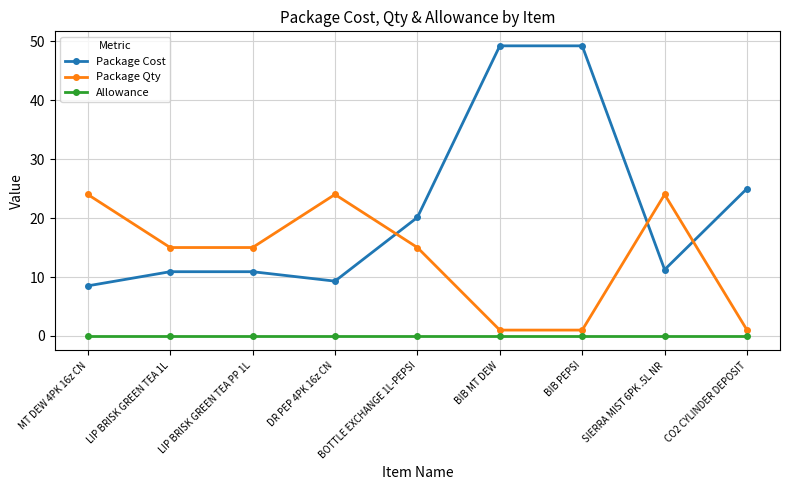

What is the difference between the maximum and minimum values in the Package Cost series?

40.7